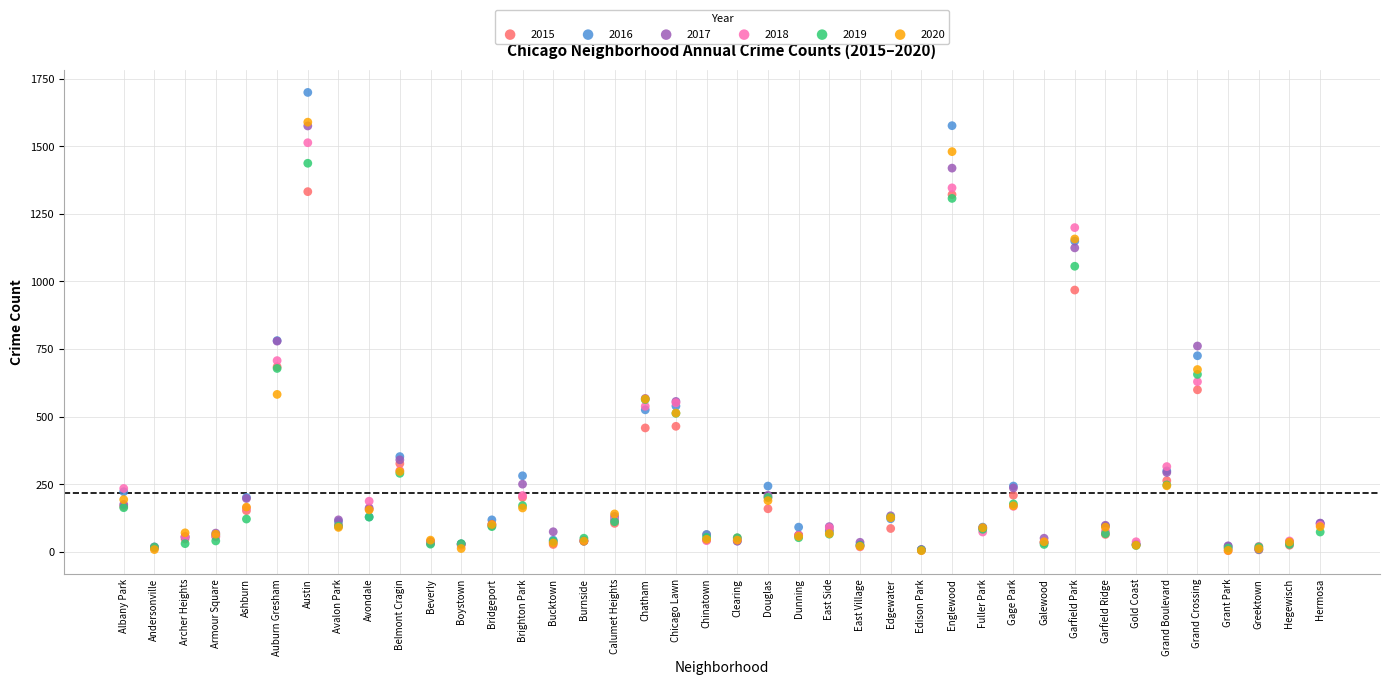

What are all the series names shown in the legend?

2015, 2016, 2017, 2018, 2019, 2020